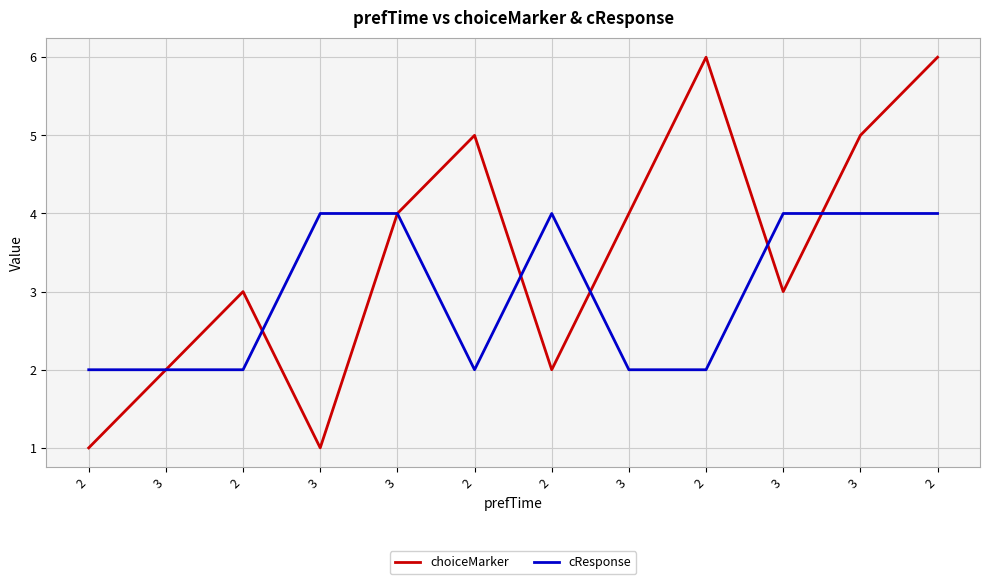

True or false: cResponse has a value of 2 at 2.

True